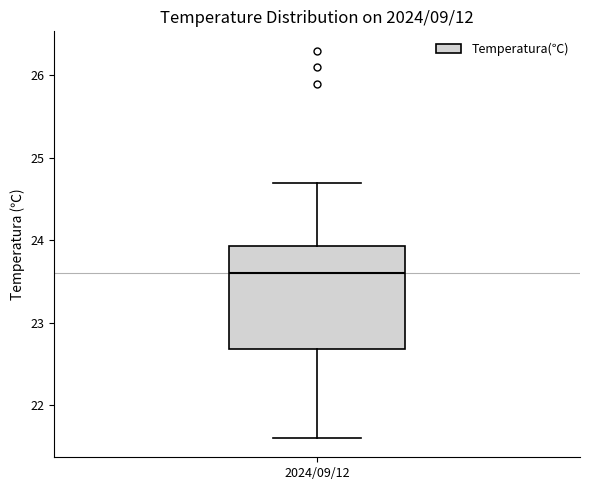

Read this box plot against the y-axis: the position of the median line, the range covered by the box, and the ends of both whiskers. The values are not printed on the chart, so give them approximately, as read against the axis.

median 23.6, box 22.7 to 23.9, whiskers 21.6 to 24.7